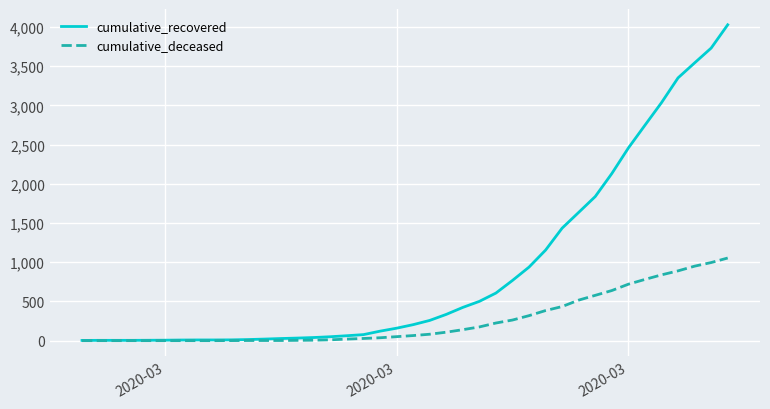

Which series has the widest spread of values?

cumulative_recovered